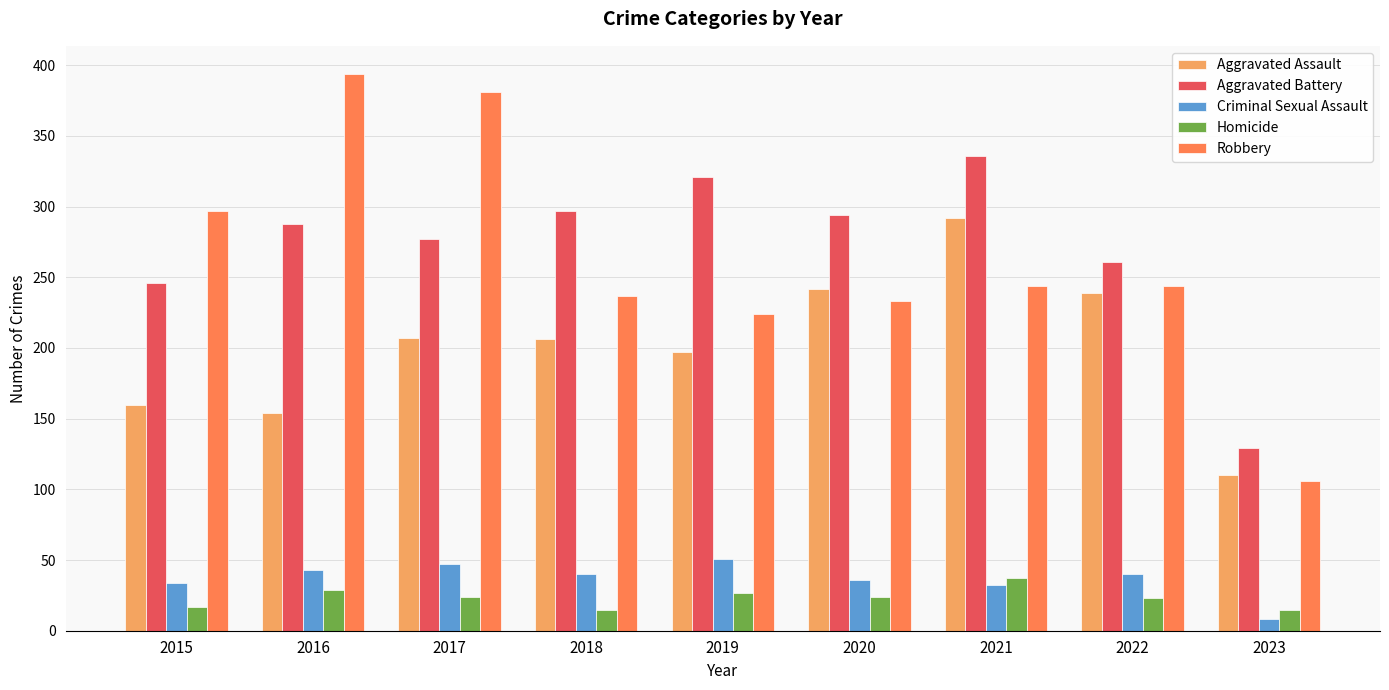

How many bars are there in each group?

5